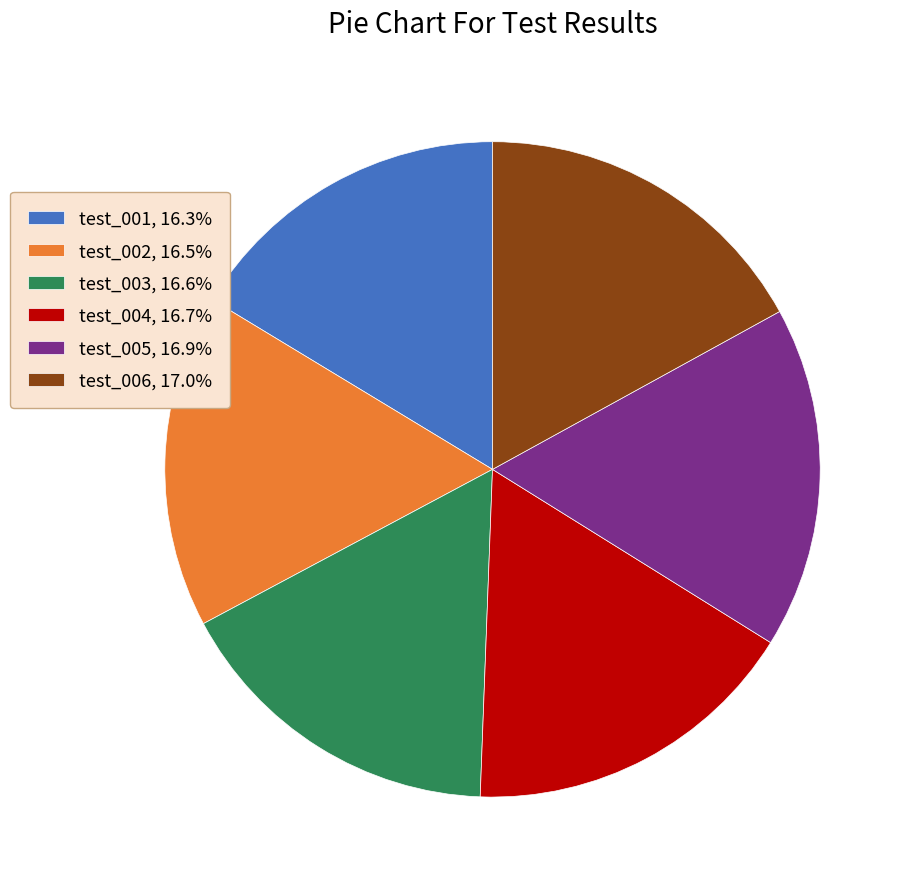

Does test_006 represent more than half of the total?

No